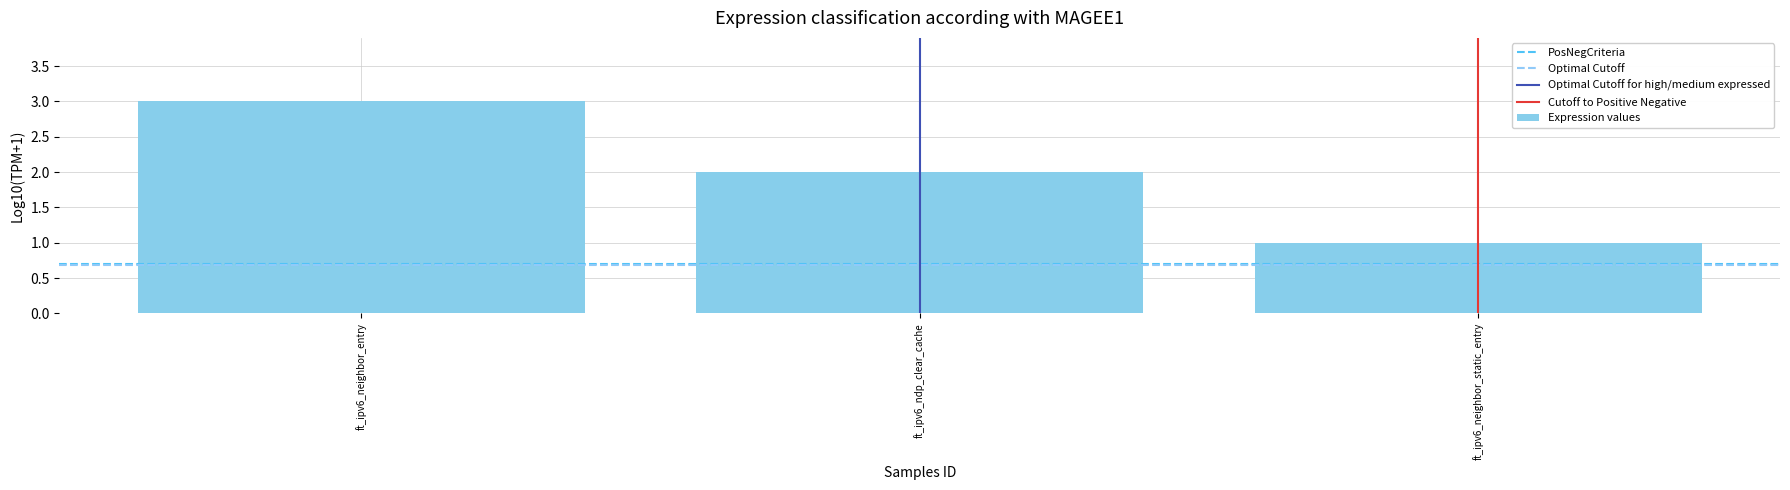

The chart shows a value of 1 at ft_ipv6_neighbor_static_entry. True or false?

True